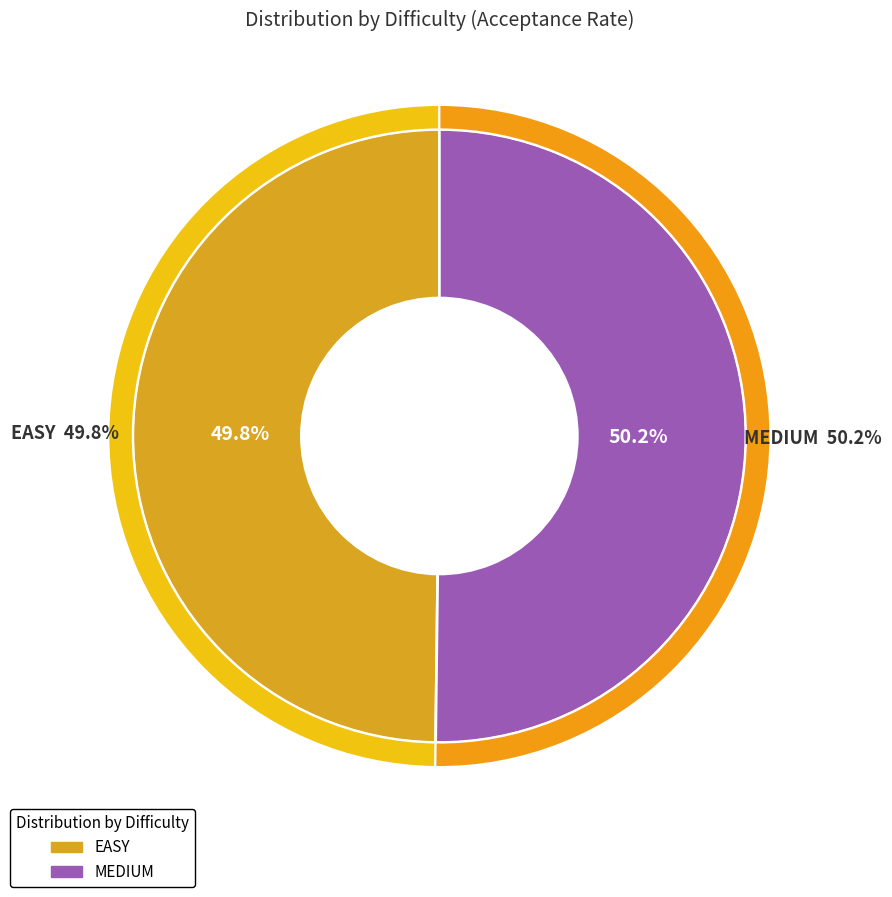

What is the total percentage of MEDIUM and EASY?

100.0%